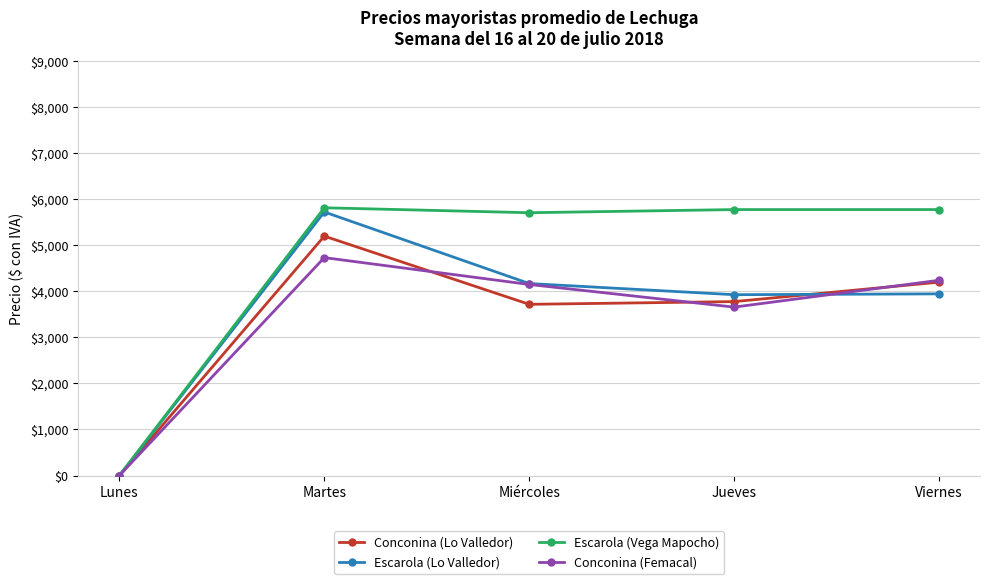

What is the label of the 2nd point from the left?

Martes